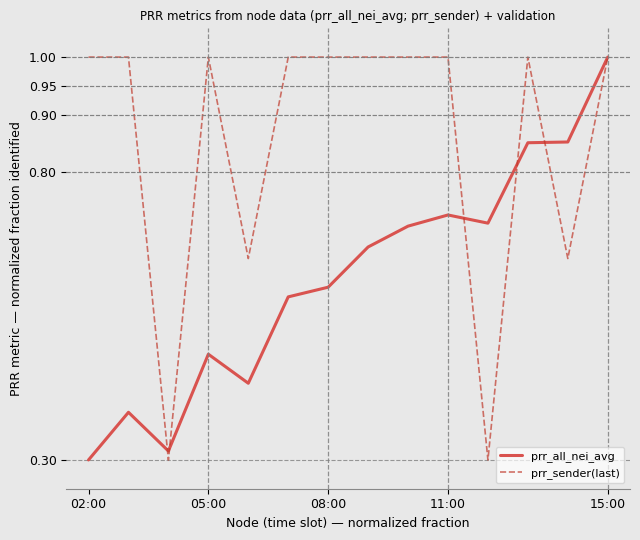

What is the maximum value for prr_all_nei_avg?

1.0